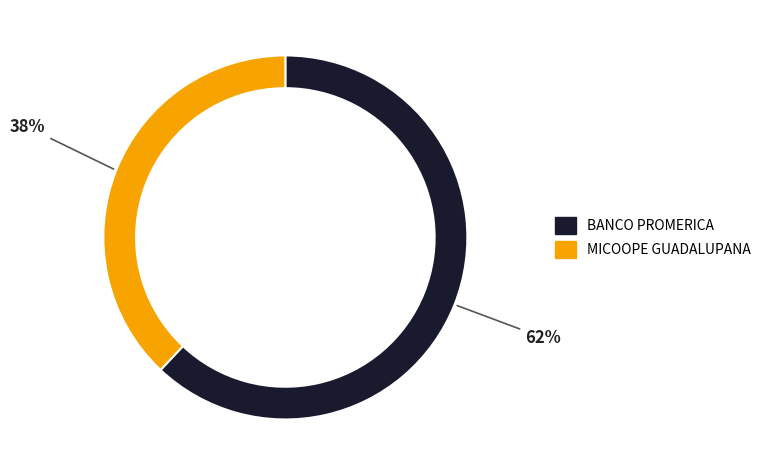

Is it true that BANCO PROMERICA is 73% of the pie?

False